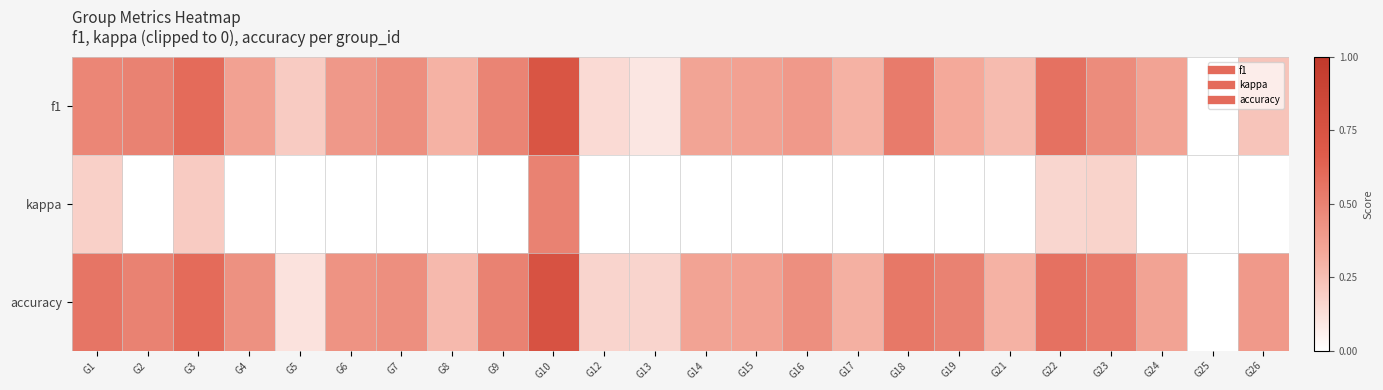

Rank the series by their maximum value, from lowest to highest.

kappa, f1, accuracy